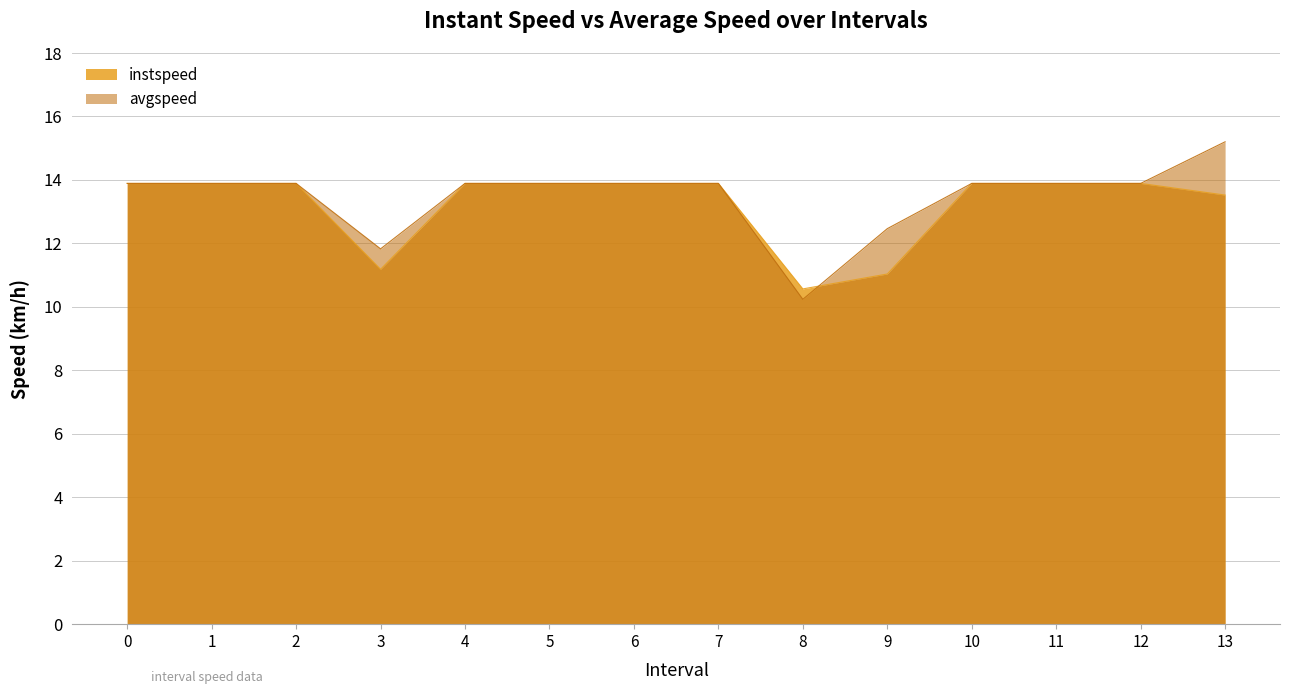

Which series has the largest total across all categories?

avgspeed